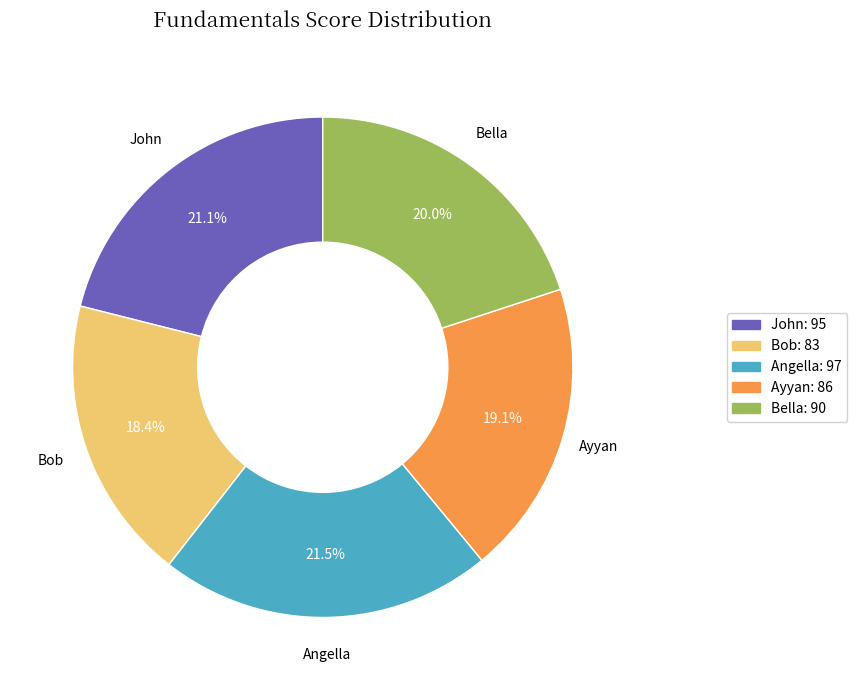

True or false: Ayyan accounts for 19% of the total.

True